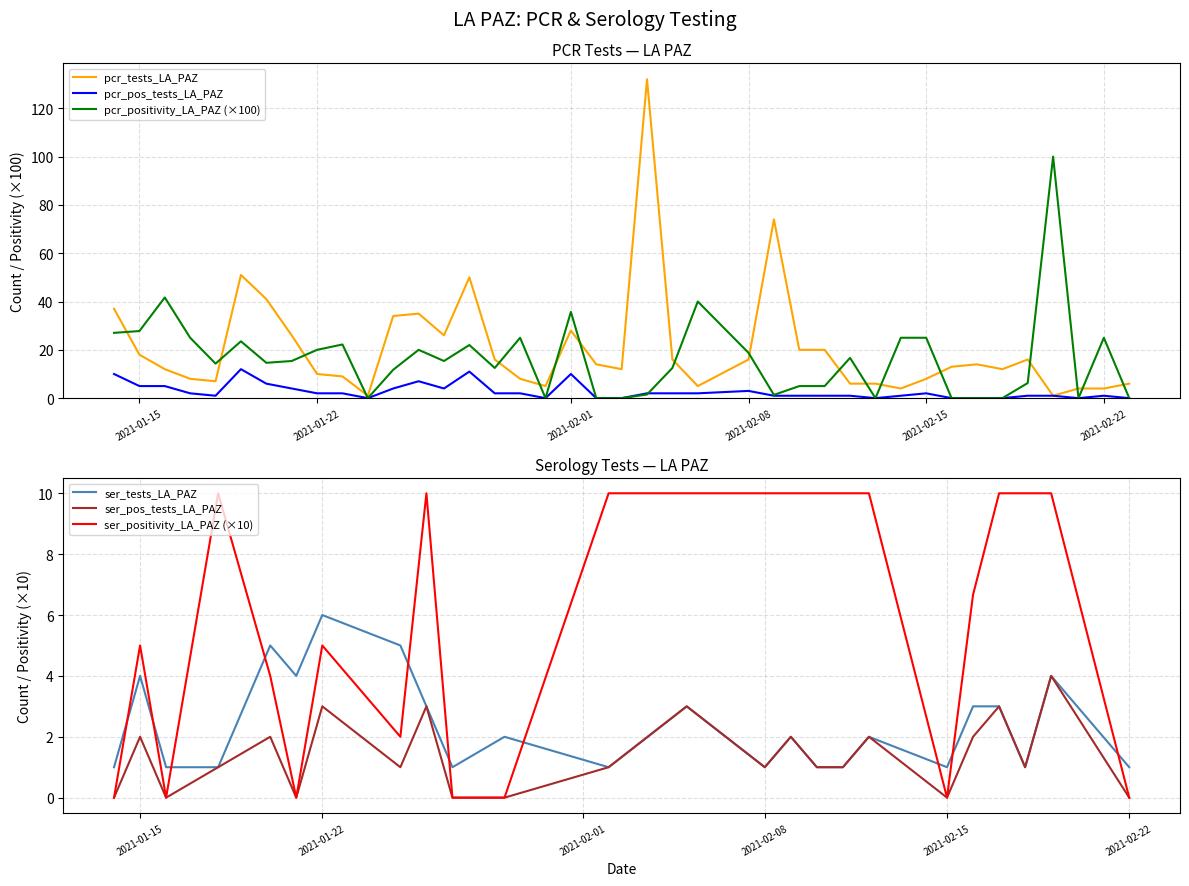

Does the chart display data point markers on the line(s)?

No